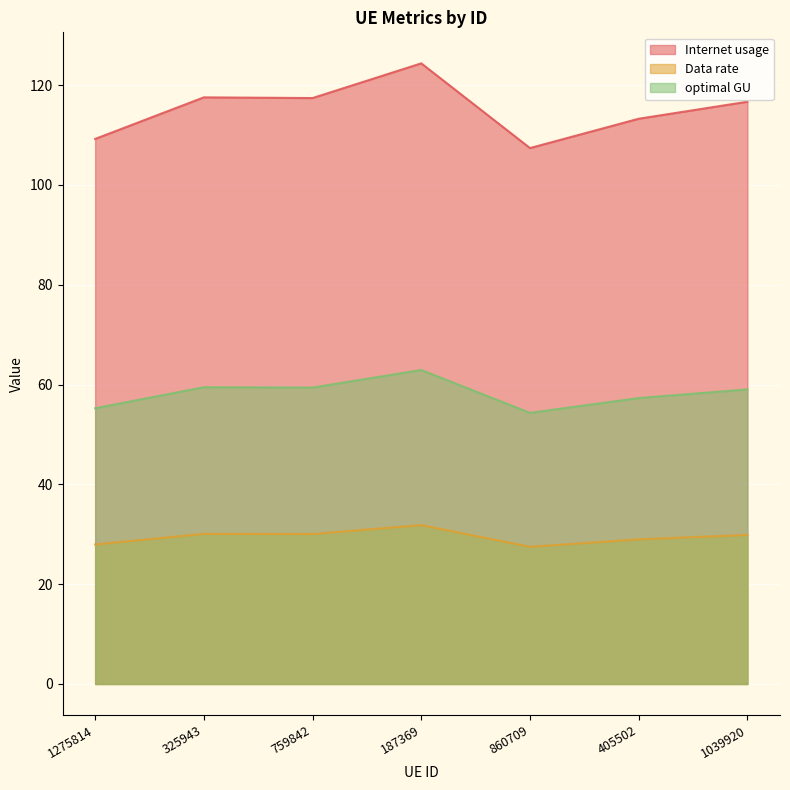

At which category does optimal GU reach its first local peak?

325943